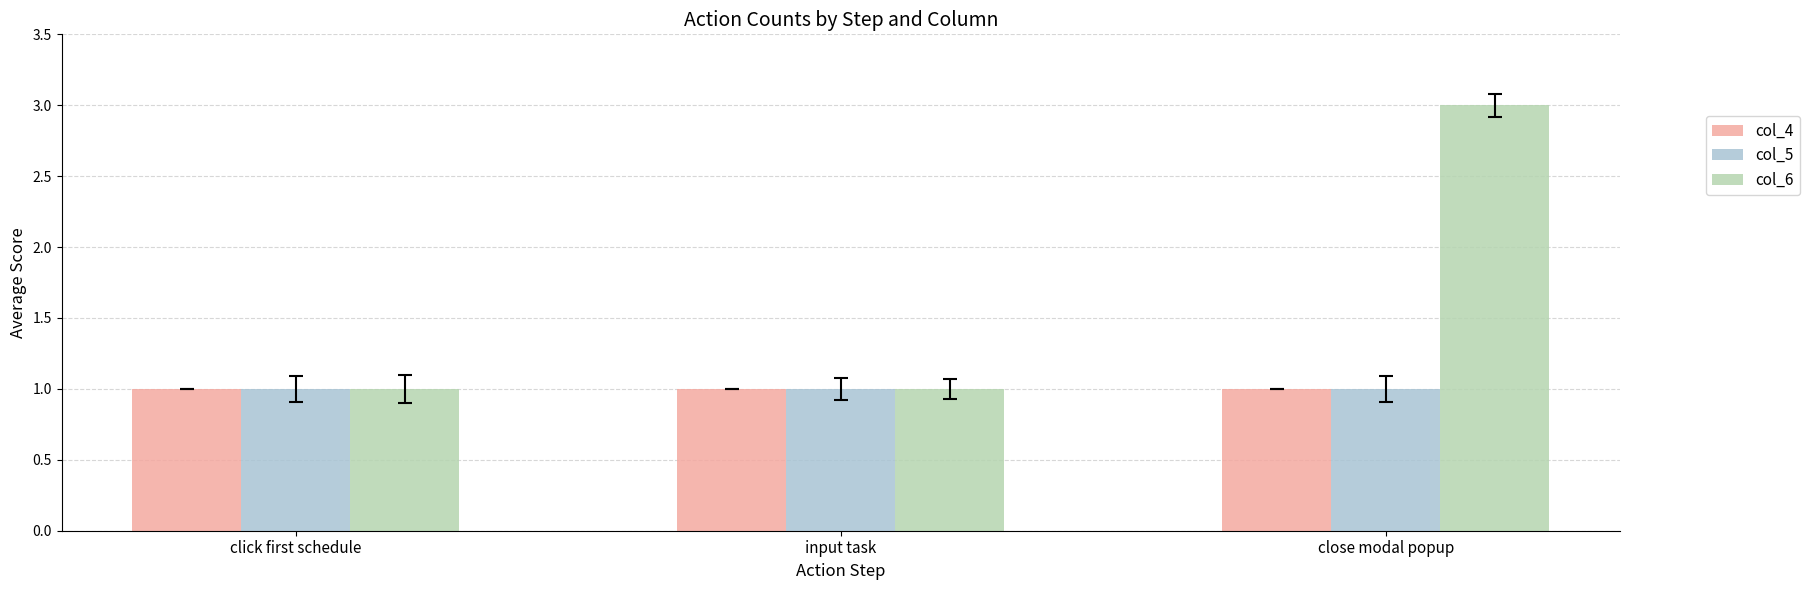

Which series has the largest range (max minus min)?

col_6